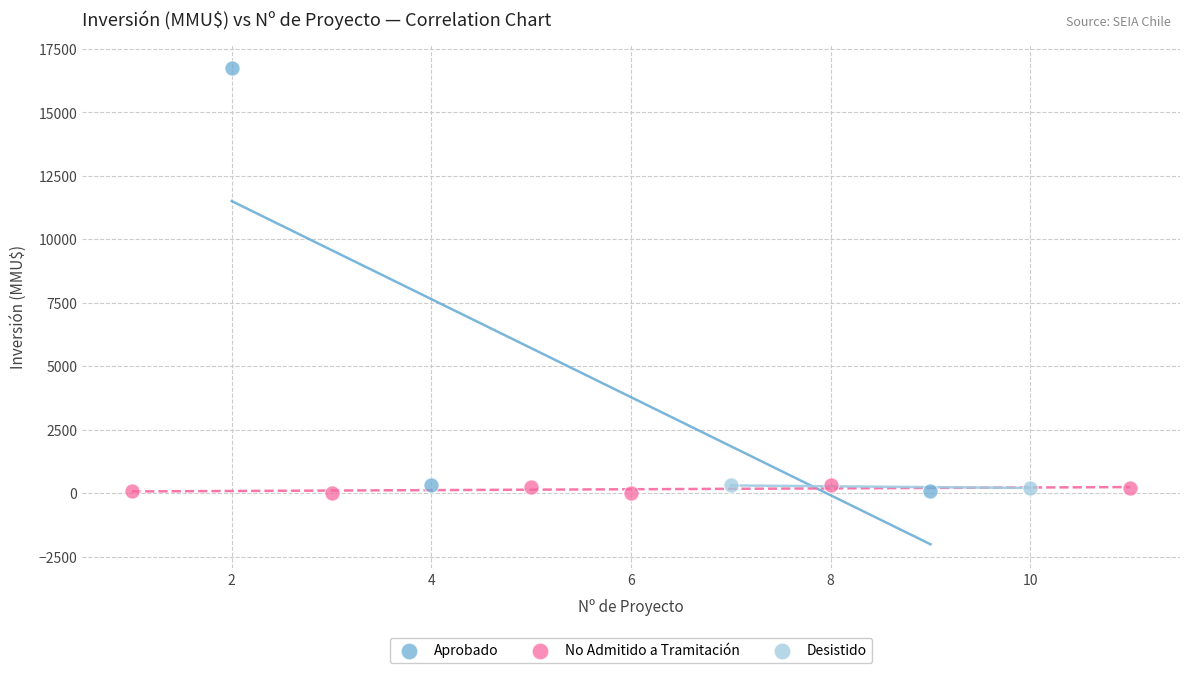

What are all the series names shown in the legend?

Aprobado, No Admitido a Tramitación, Desistido